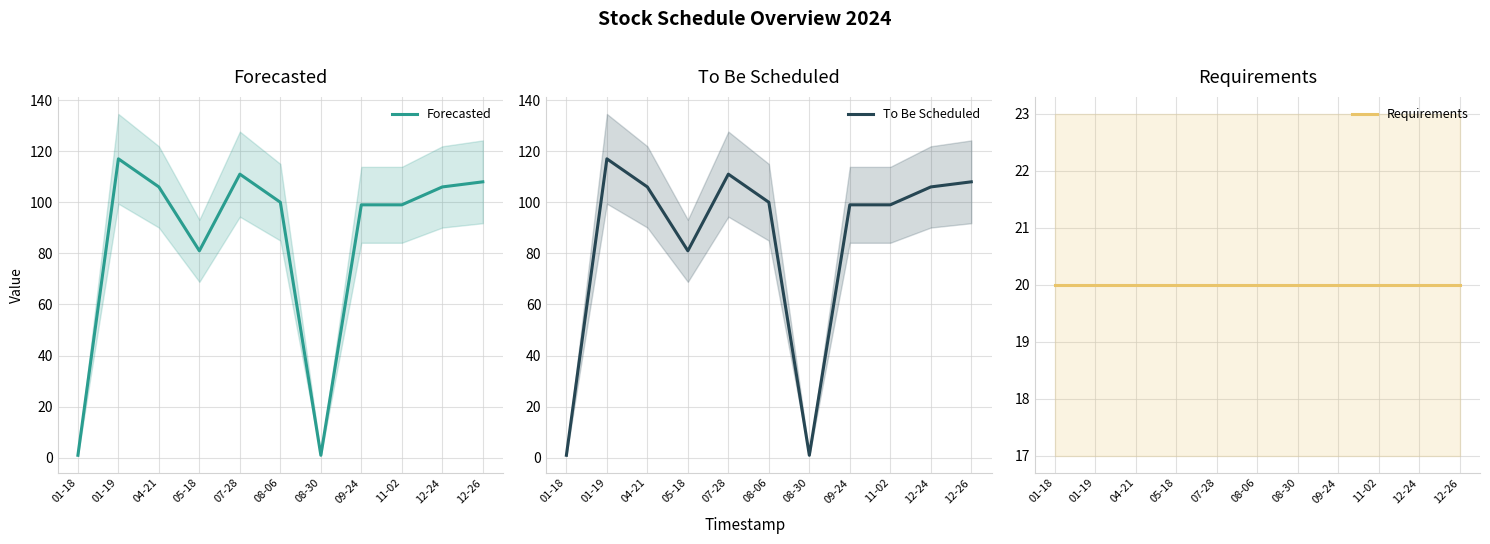

What is the highest value of the Forecasted series?

117